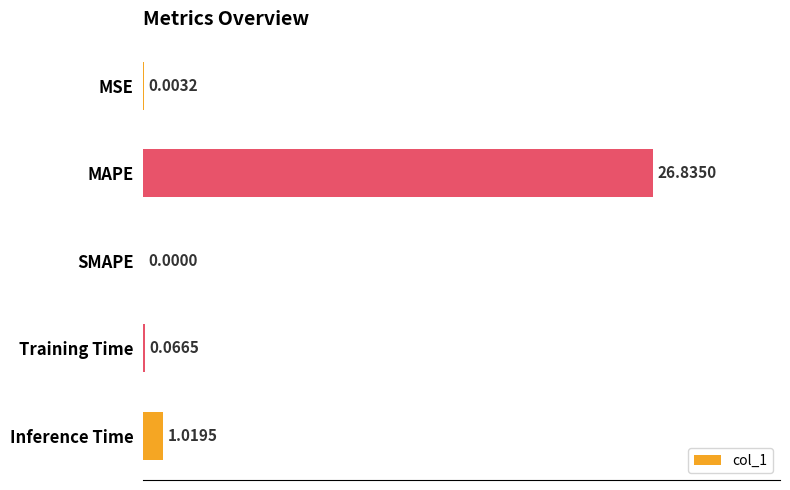

Which has a higher value, Inference Time or Training Time?

Inference Time